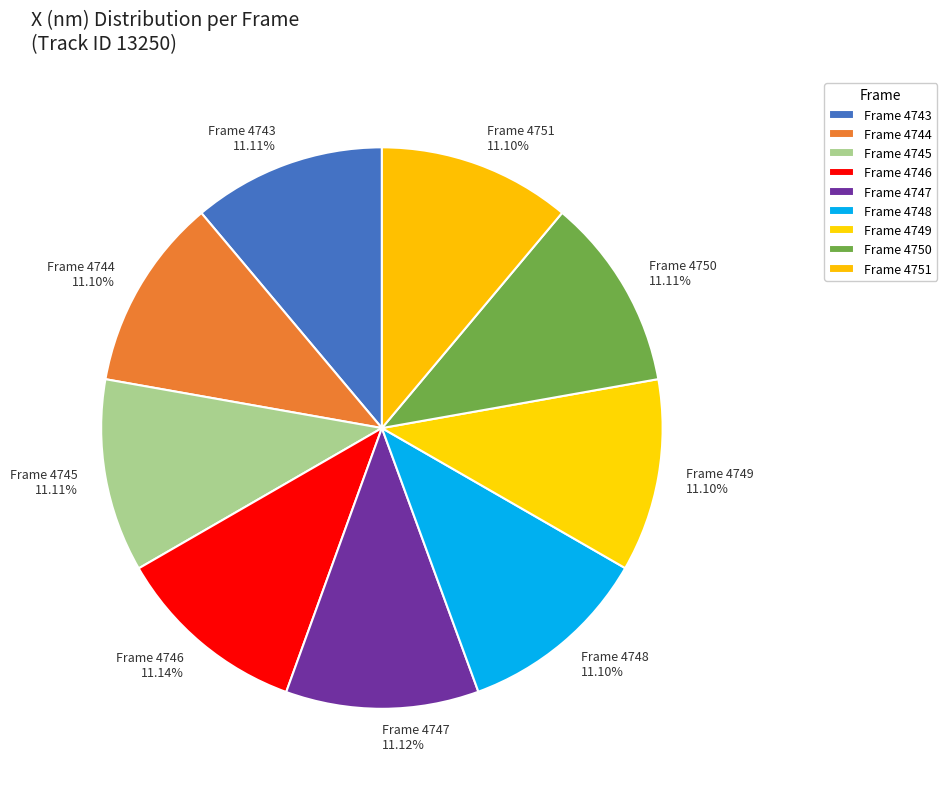

Combined, do Frame 4748 and Frame 4749 account for over 50%?

No